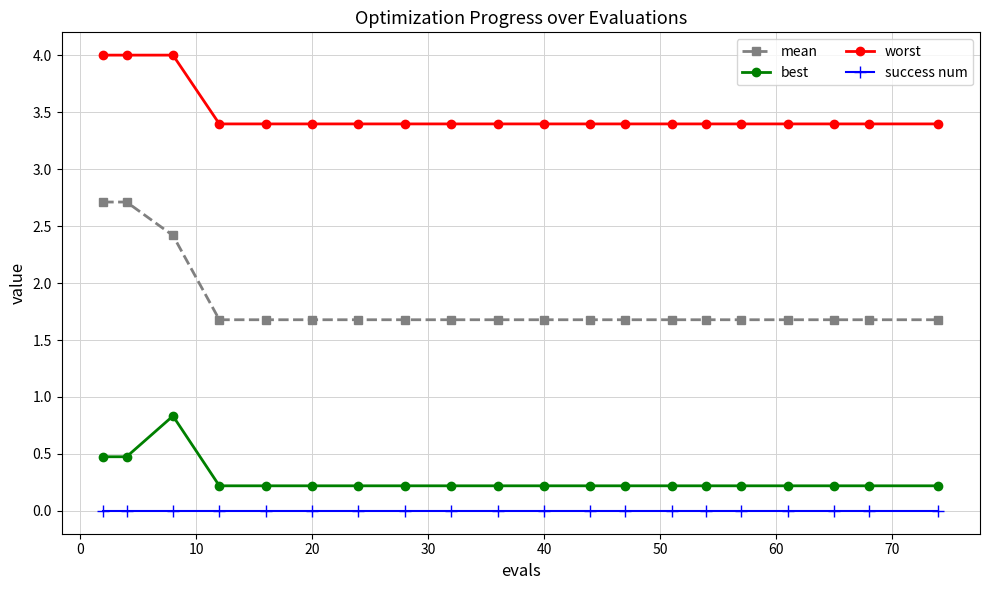

What is the maximum value for mean?

2.7